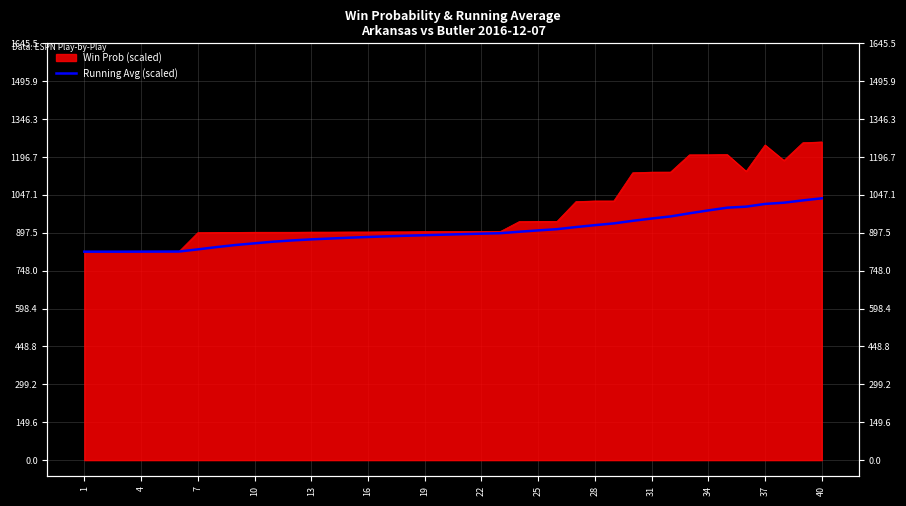

Read the value at 34.

996.4